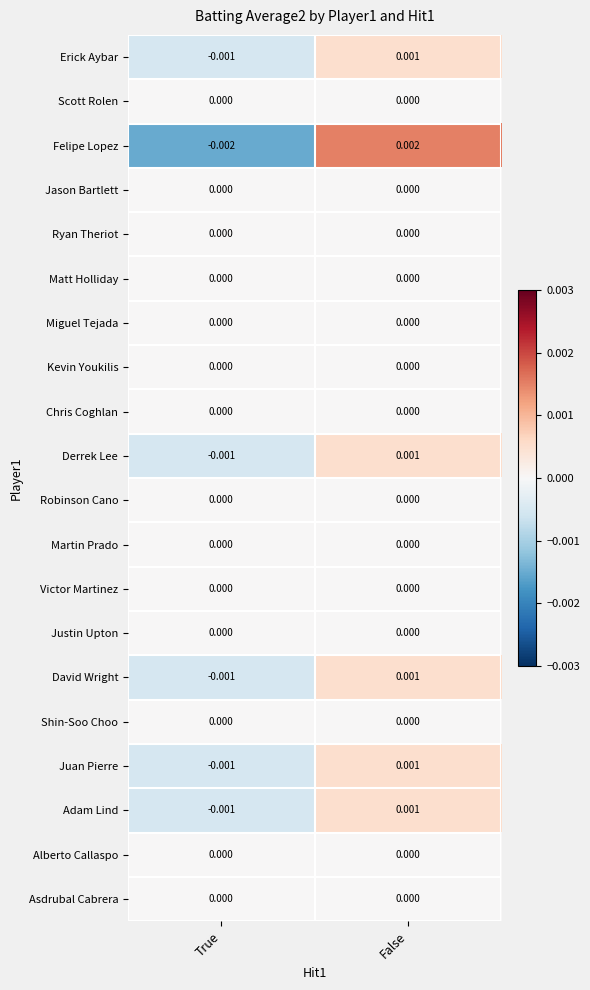

Between True and False, which series saw the biggest shift?

Felipe Lopez